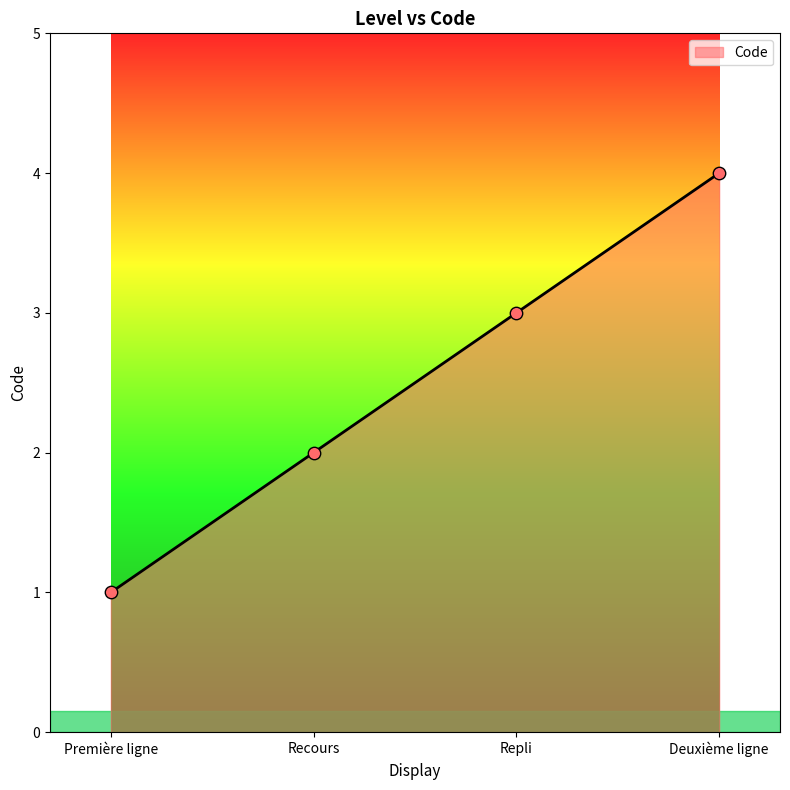

Which has a higher value, Première ligne or Deuxième ligne?

Deuxième ligne